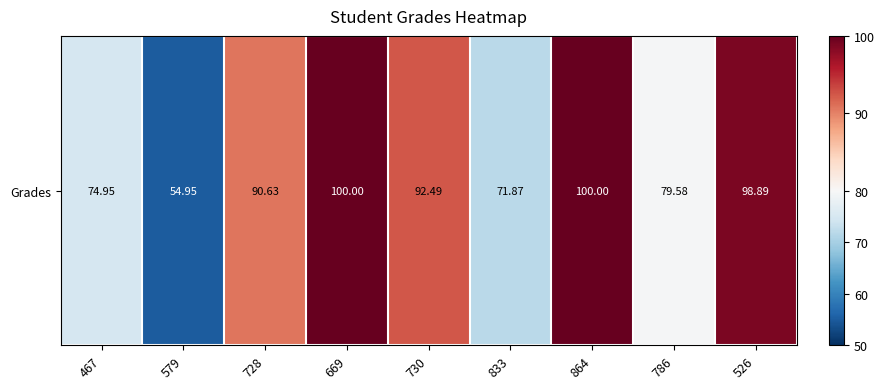

Is it true that the value at 730 is 92.5?

True